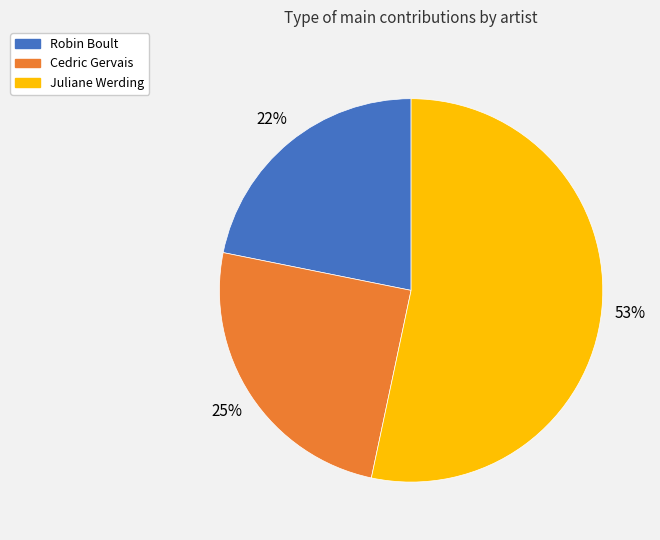

Combined, do Cedric Gervais and Juliane Werding account for over 50%?

Yes